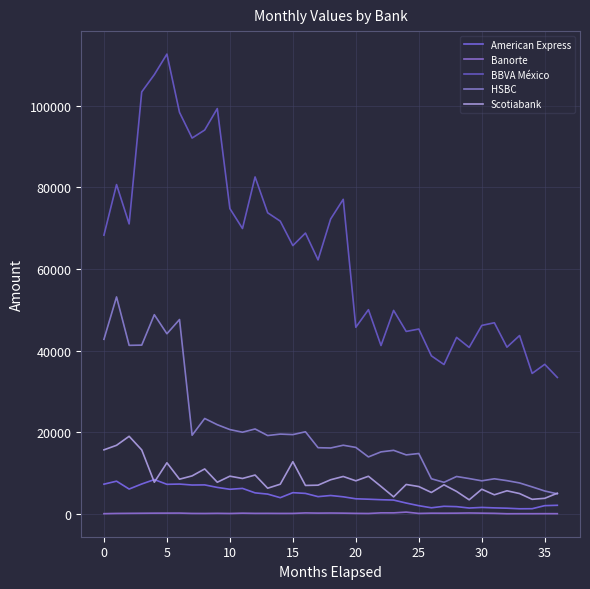

True or false: American Express and Banorte cross at least once.

False